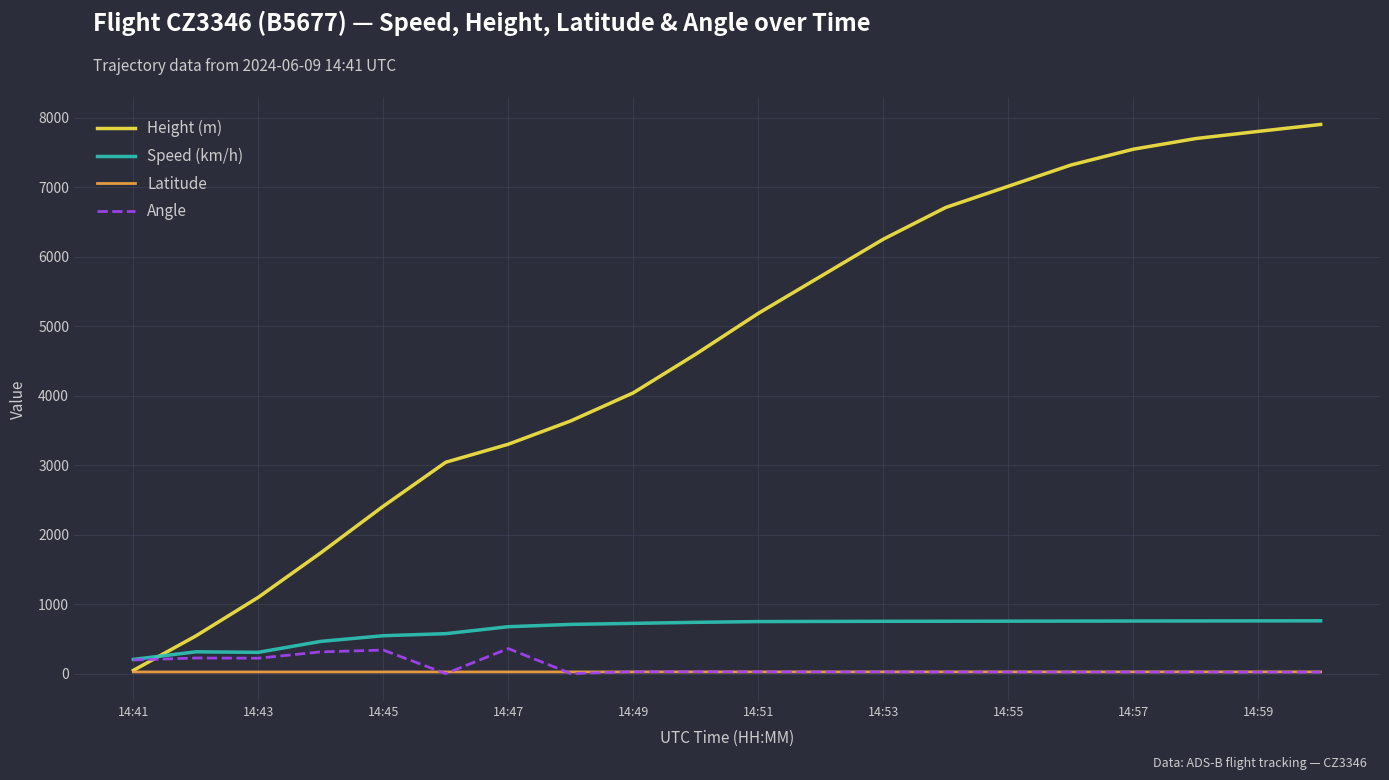

What is the lowest value of the Latitude series?

23.3